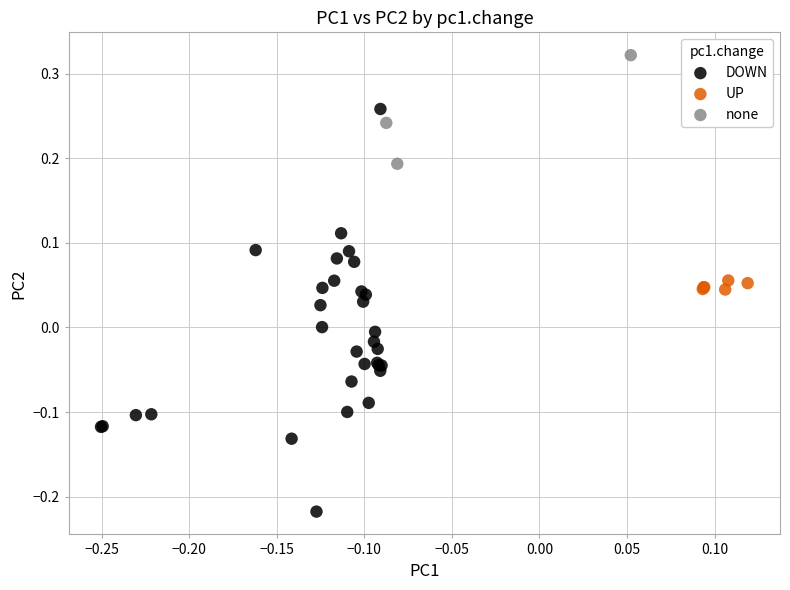

Which series has the widest spread of Y values?

DOWN